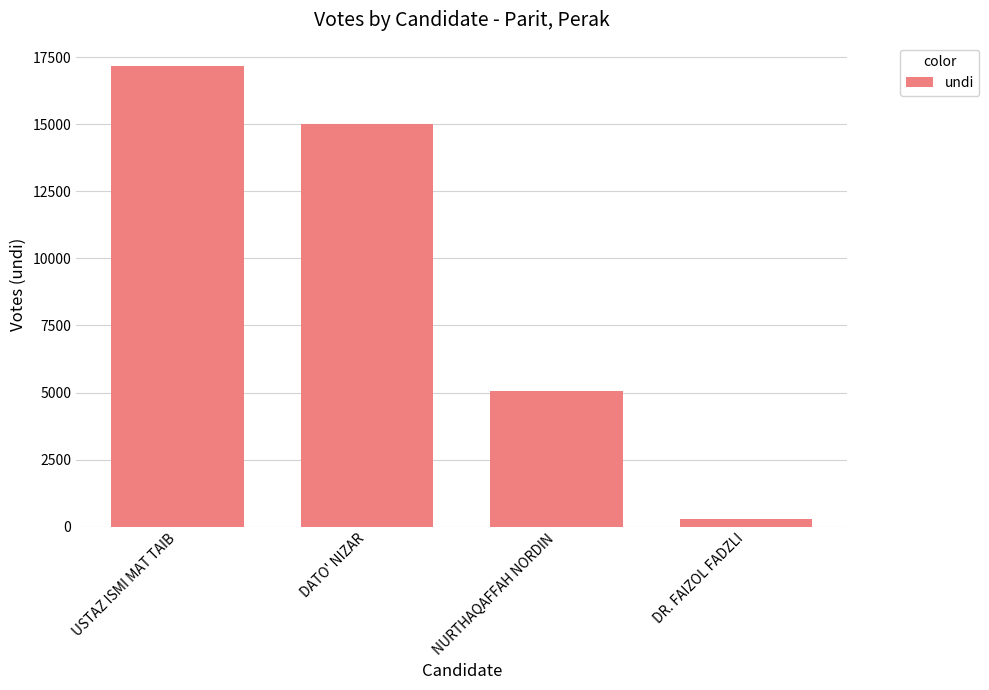

At which label does the data first exceed 15026?

USTAZ ISMI MAT TAIB